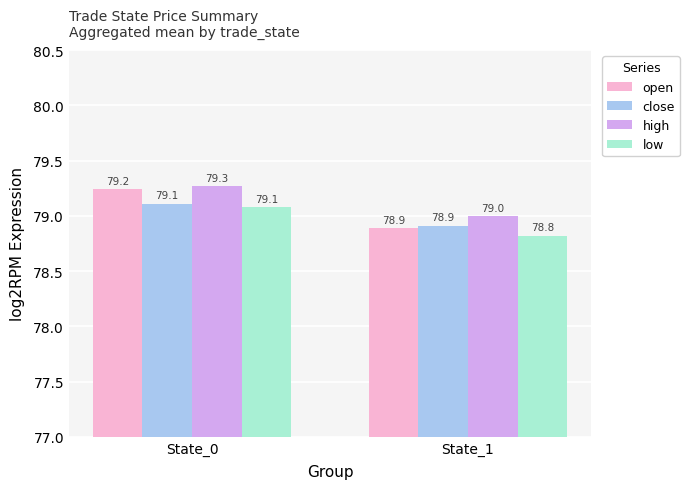

Reading left to right, extract all data points from this chart.

open: 79.2	78.9
close: 79.1	78.9
high: 79.3	79.0
low: 79.1	78.8